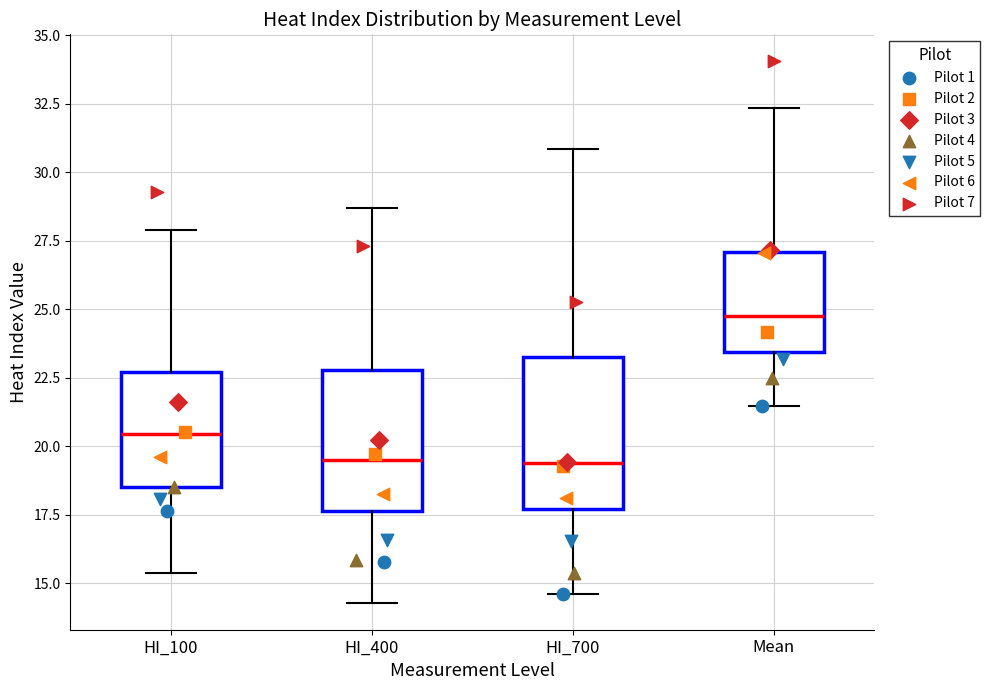

Reading left to right, read every box against the y-axis: the position of its median line, the range the box covers, and the ends of its whiskers. The values are not printed on the chart, so give them approximately, as read against the axis.

HI_100: median 20.5, box 18.5 to 22.5, whiskers 15.5 to 28.0
HI_400: median 19.5, box 17.5 to 23.0, whiskers 14.5 to 28.5
HI_700: median 19.5, box 17.5 to 23.5, whiskers 14.5 to 31.0
Mean: median 25.0, box 23.5 to 27.0, whiskers 21.5 to 32.5